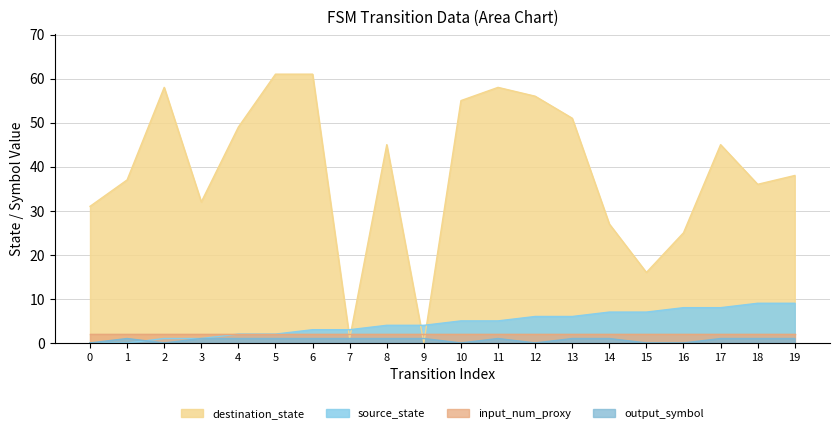

Where is source_state nearest to the value 4?

8